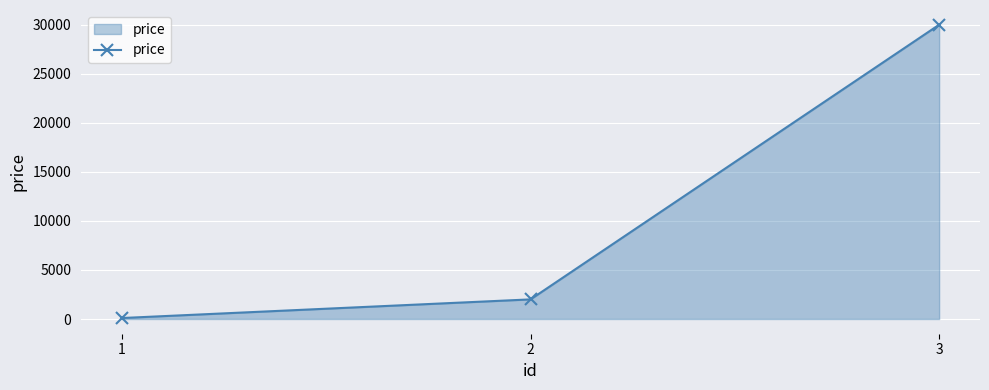

List the labels in order of value, largest first.

3, 2, 1